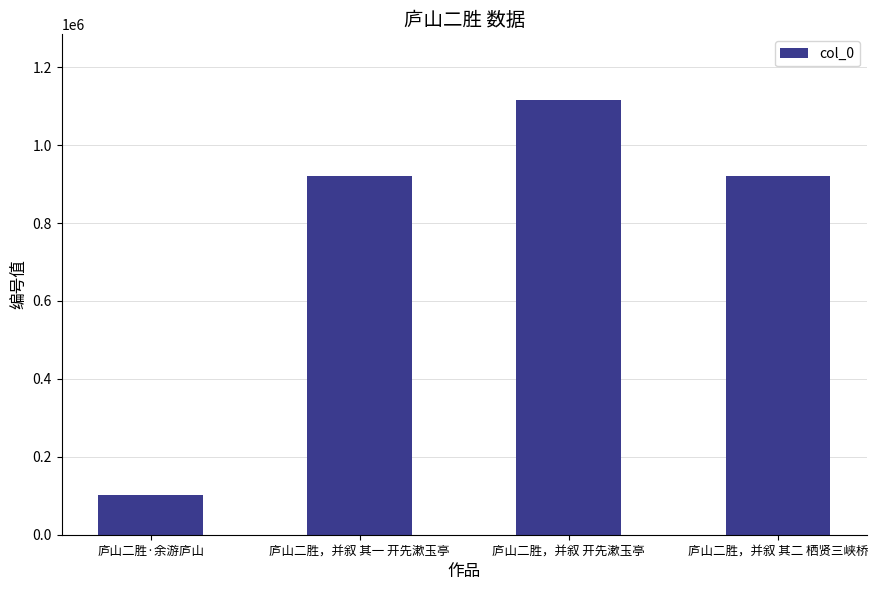

Which label corresponds to the largest value in the chart?

庐山二胜，并叙 开先漱玉亭